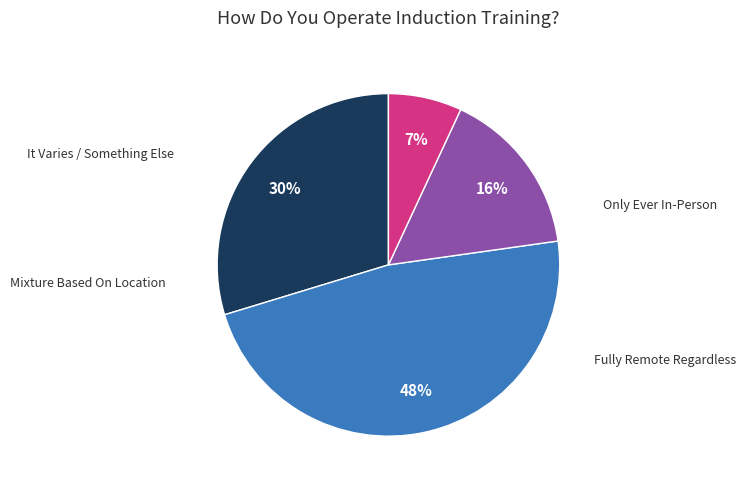

Does any single category account for the majority?

No